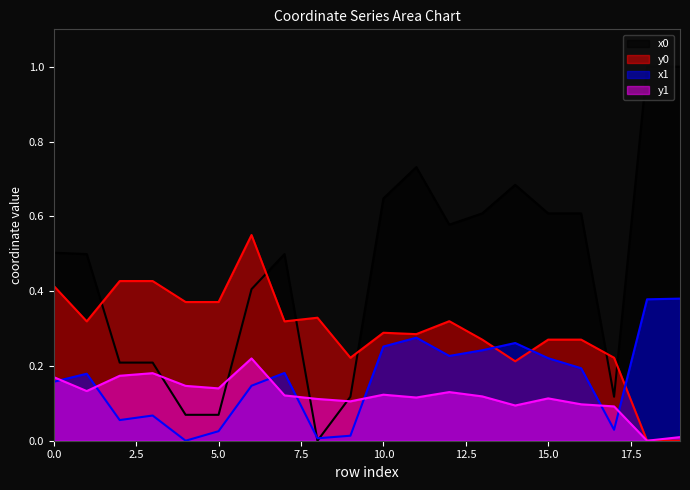

Rank the series by their maximum value, from highest to lowest.

x0, y0, x1, y1